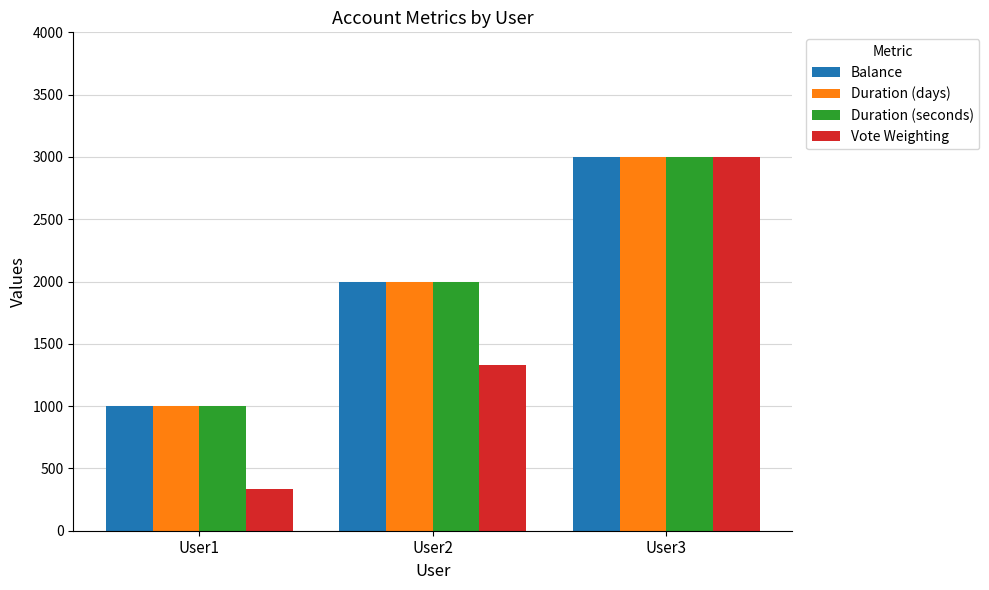

At how many categories does at least one series exceed 596?

3